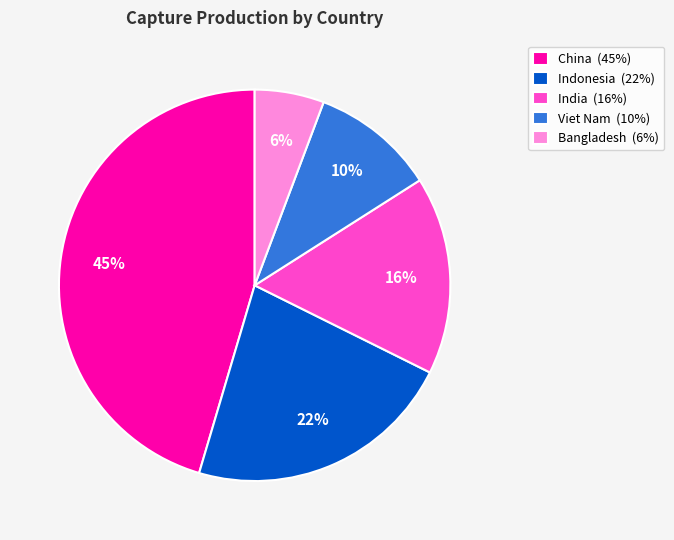

How many slices are in this pie chart?

5